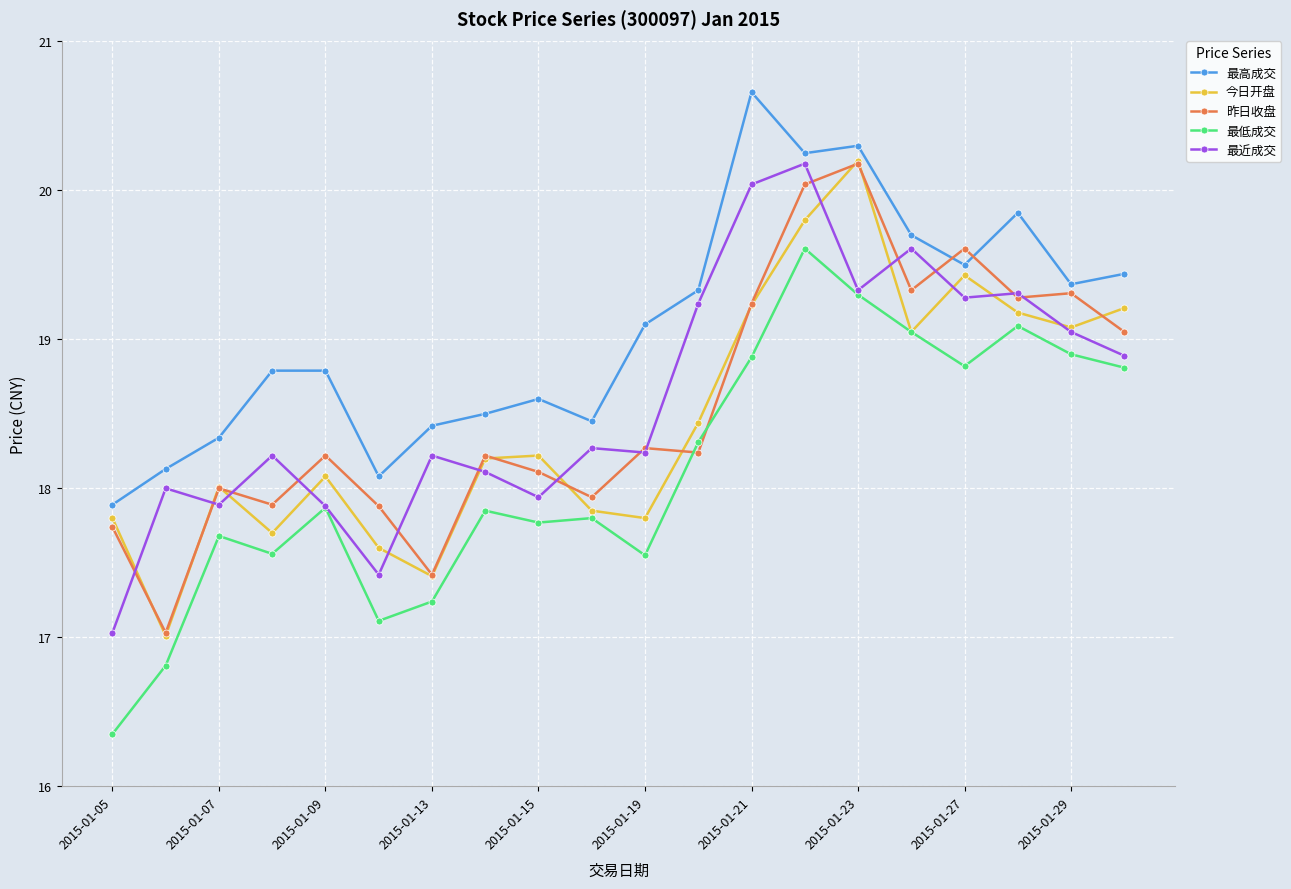

True or false: 最近成交 has more than 0 interior local peaks.

True